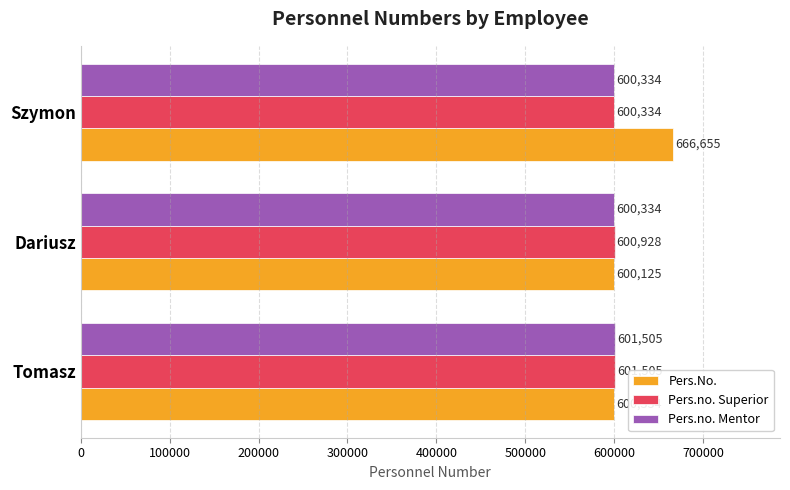

The Pers.no. Mentor series shows 600334 at Dariusz. True or false?

True